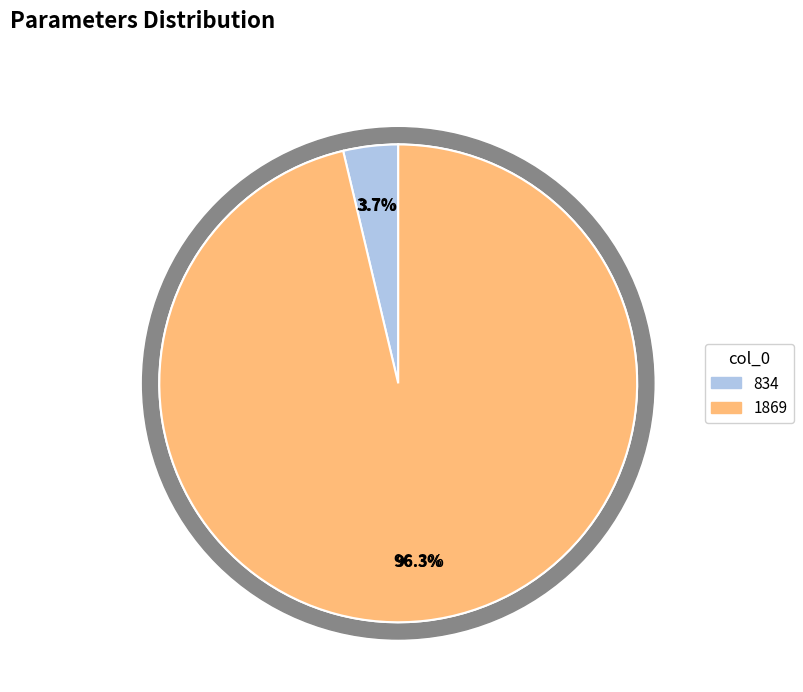

To the nearest percent, what is the combined percentage of 834 and 1869?

100%